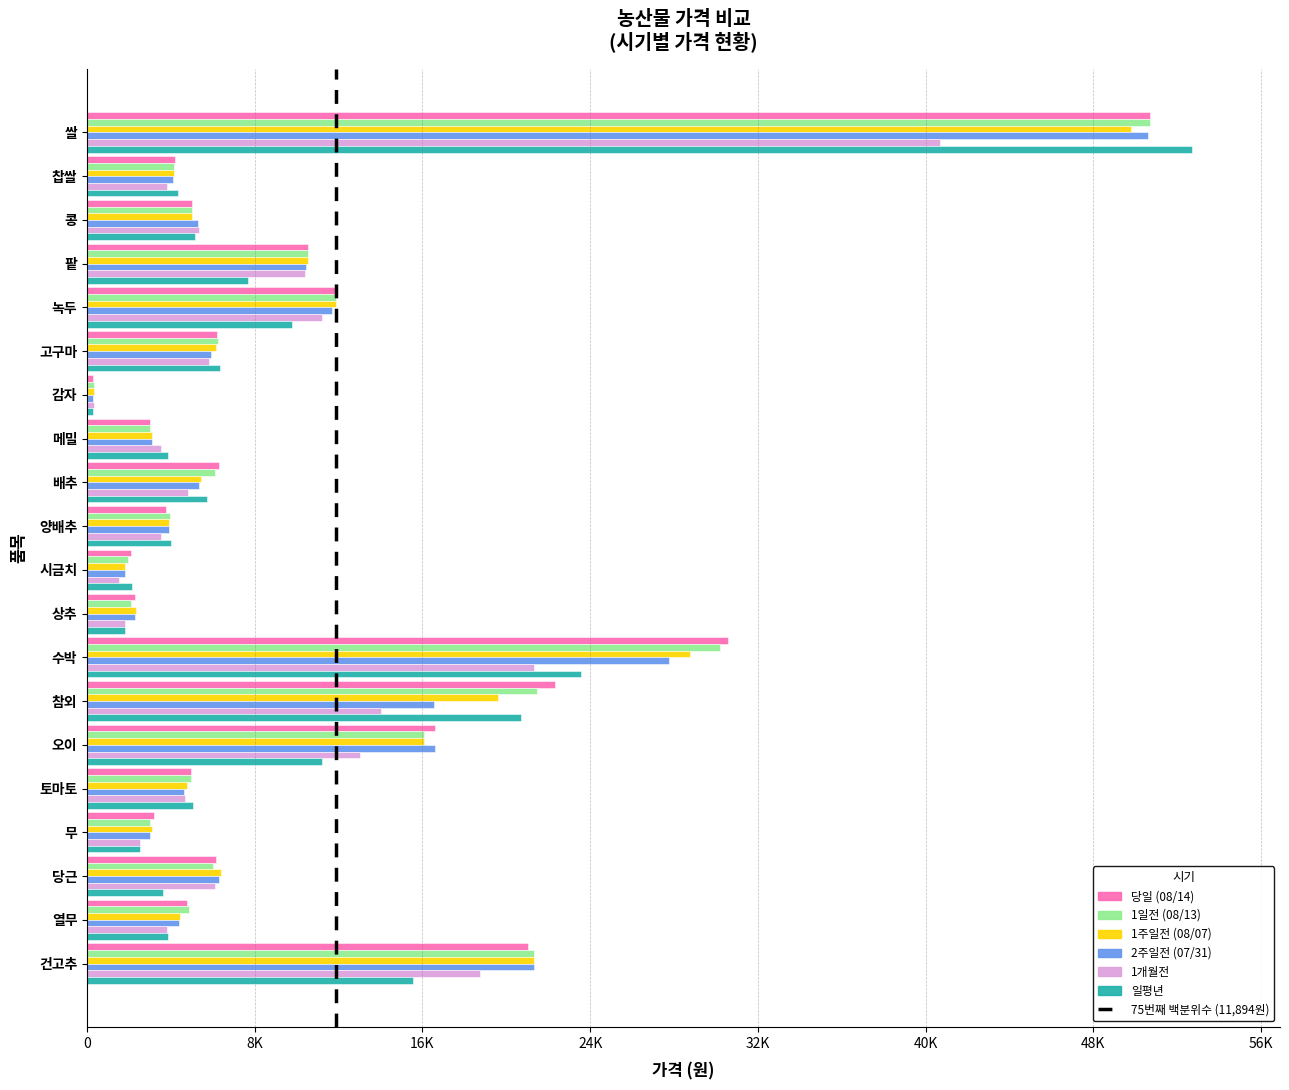

What is the value of the 1일전 (08/13) bar at the 9th from the left?

6114